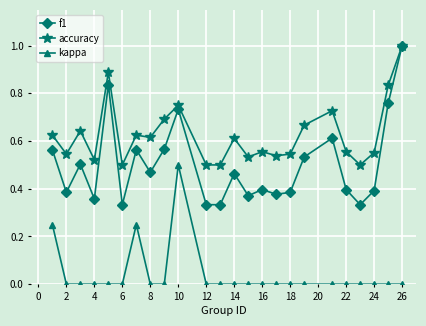

In f1, how many points are higher than both neighbors (excluding endpoints)?

7